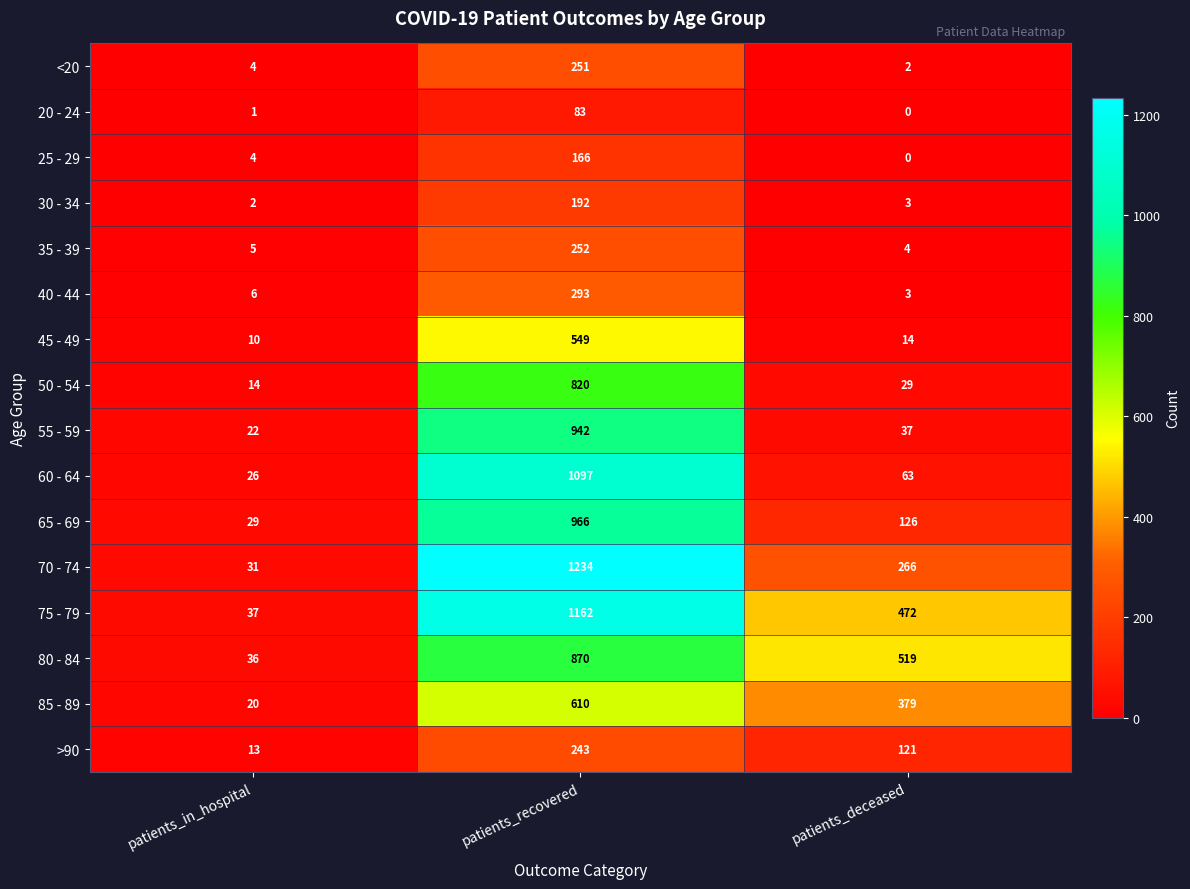

Count the number of categories in the chart.

3